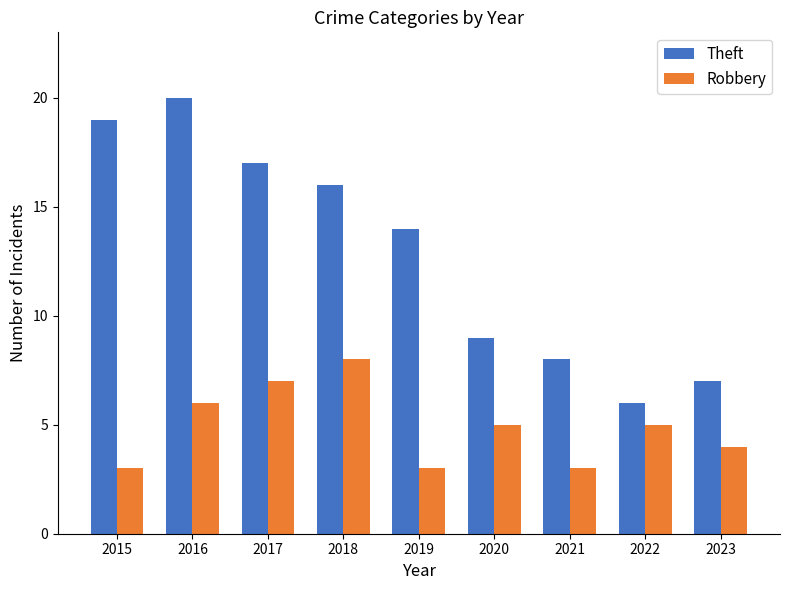

What is the value of the Robbery bar at the 6th from the left?

5